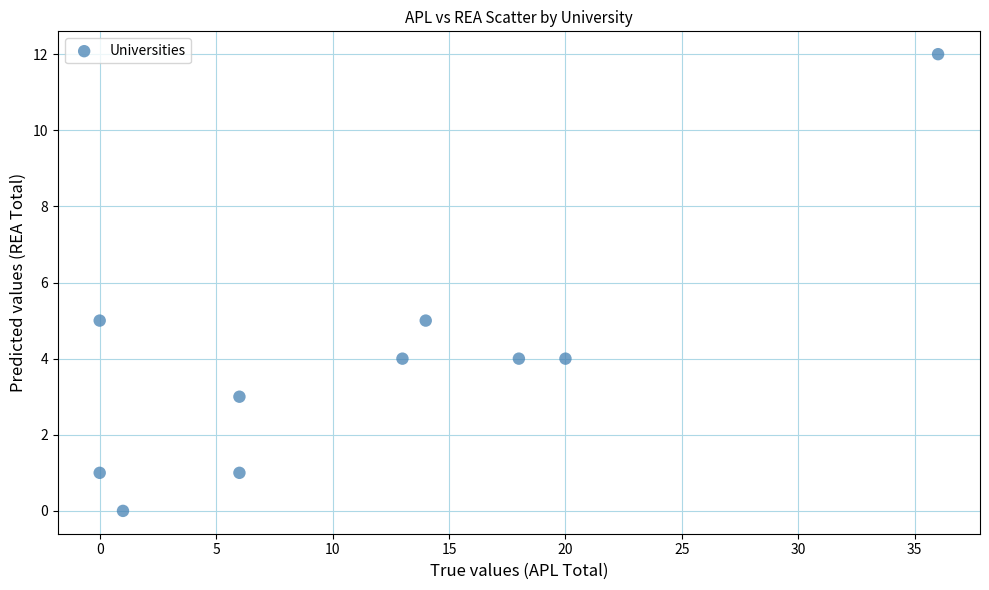

What is the average X value?

11